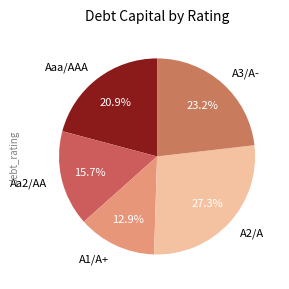

What is the smallest slice in the pie chart?

A1/A+